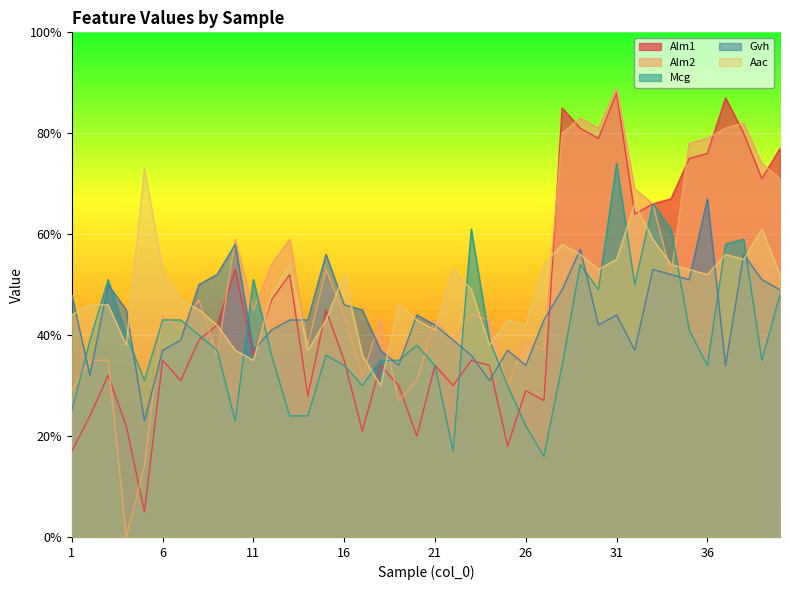

What is the average value of the Alm2 series?

0.5